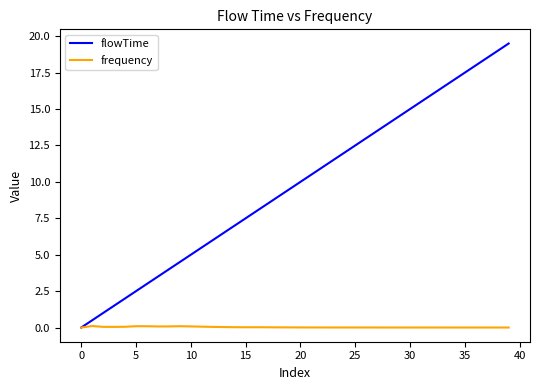

Which series has the largest total across all categories?

flowTime